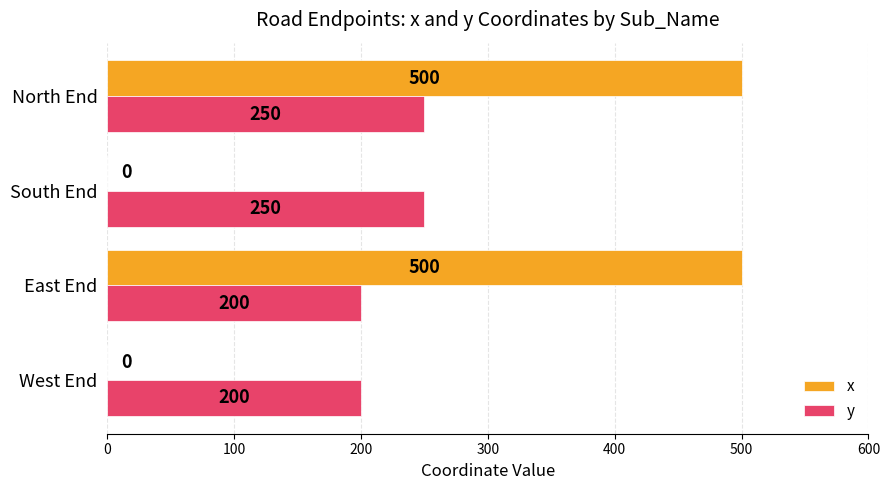

Which series has the largest total across all categories?

x